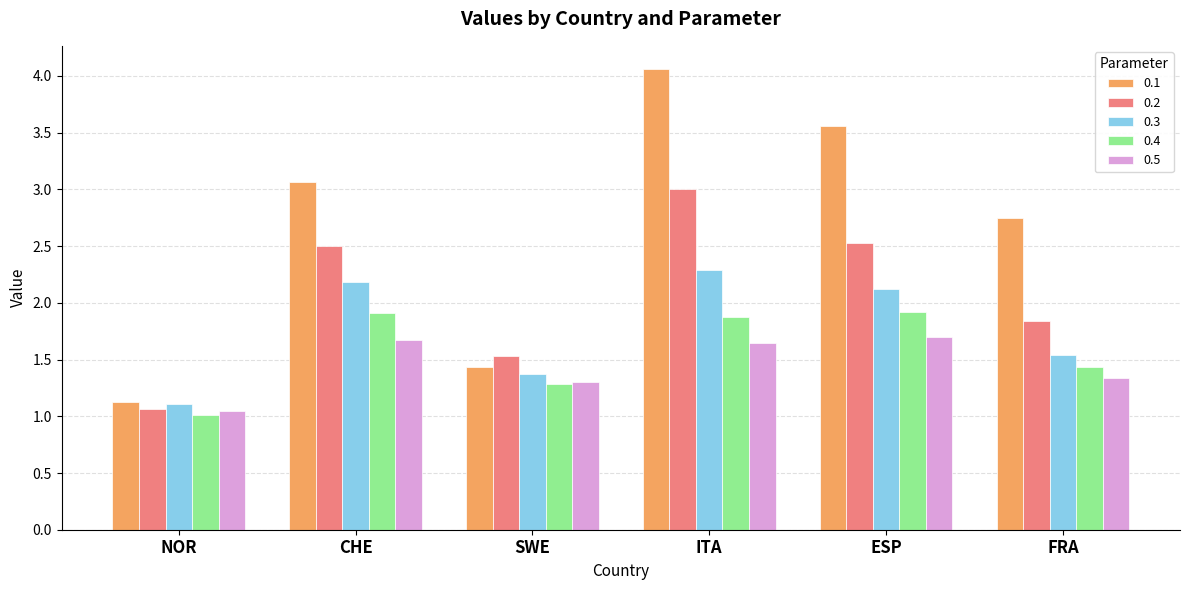

At which label does 0.2 first exceed 2?

CHE